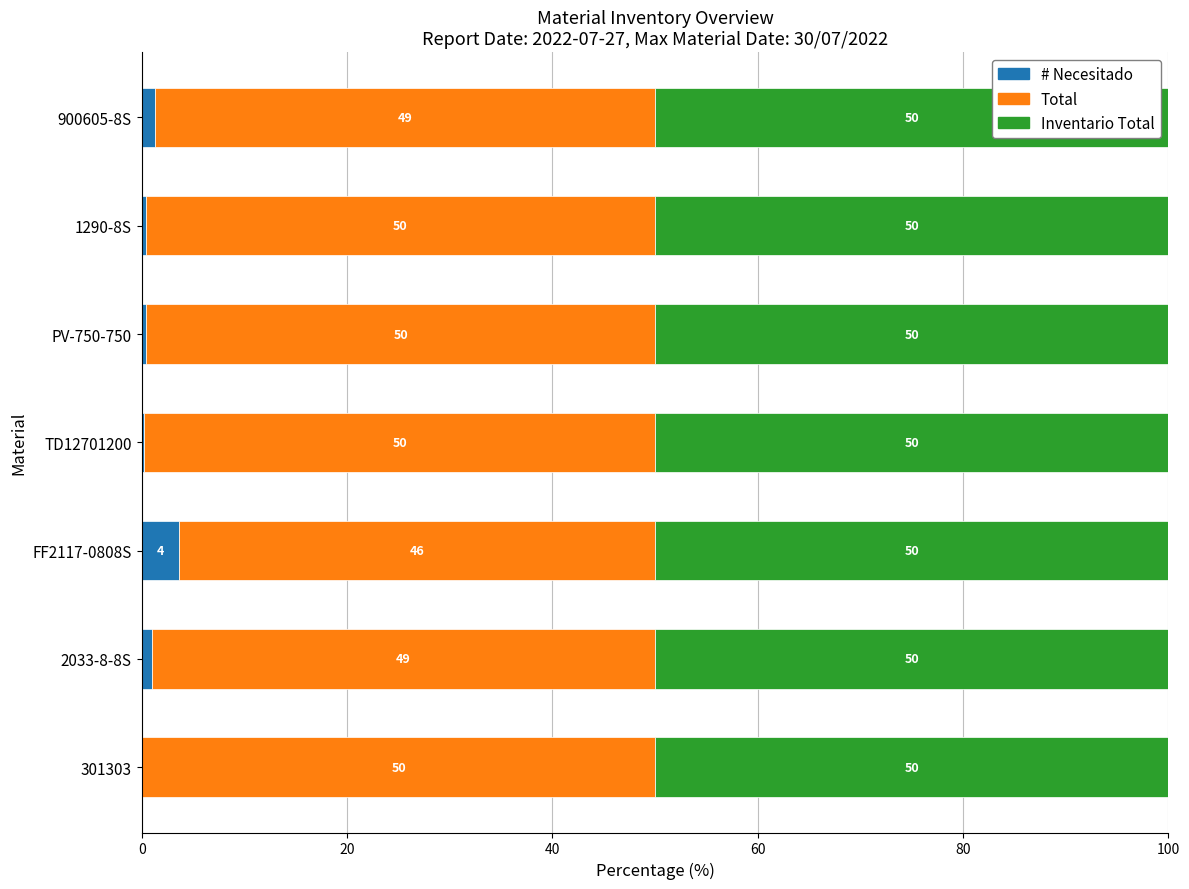

What is the total value across all series at 900605-8S?

100.0